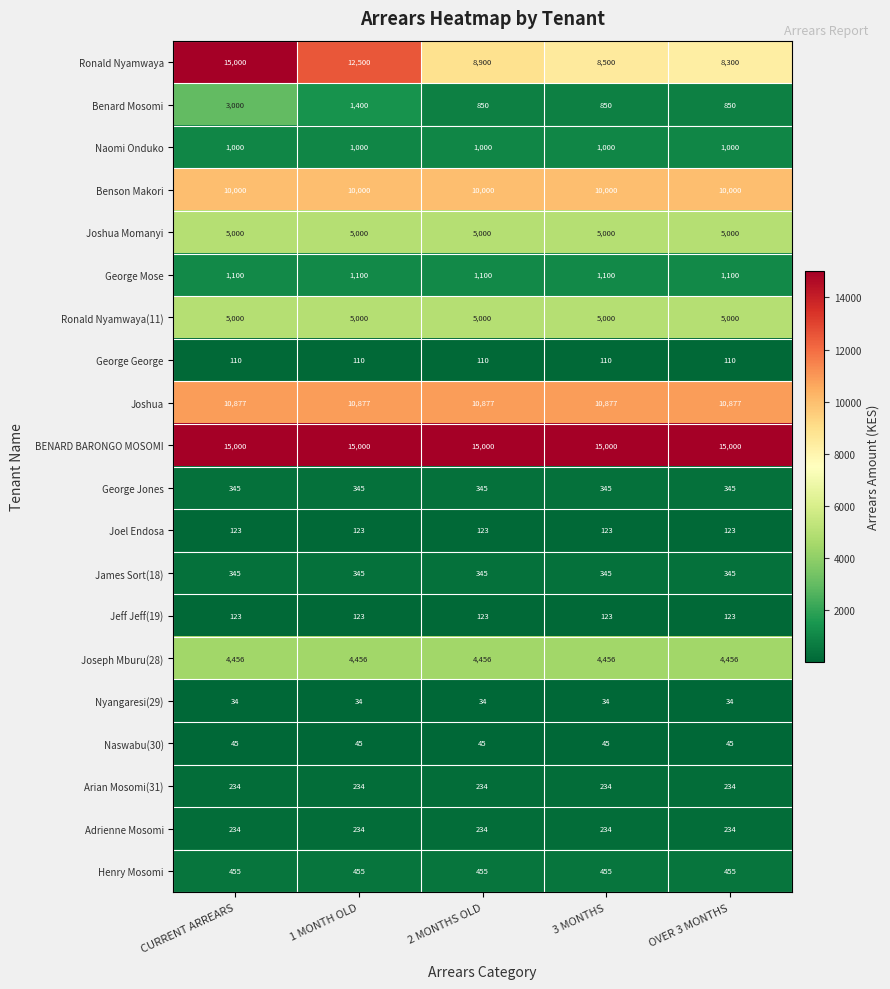

Is it true that Joseph Mburu(28) equals 921 at 1 MONTH OLD?

False